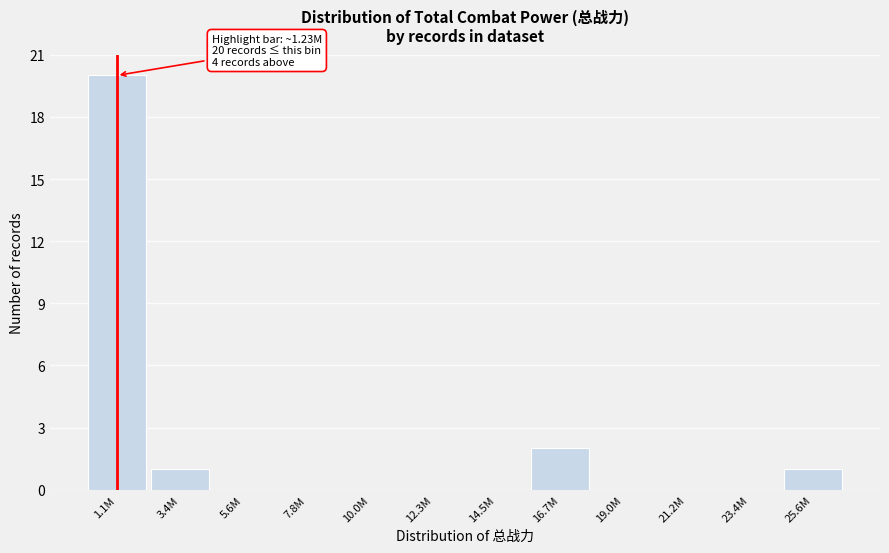

Reading right to left, list all the values displayed in this chart.

25.6M=1	23.4M=0	21.2M=0	19.0M=0	16.7M=2	14.5M=0	12.3M=0	10.0M=0	7.8M=0	5.6M=0	3.4M=1	1.1M=20